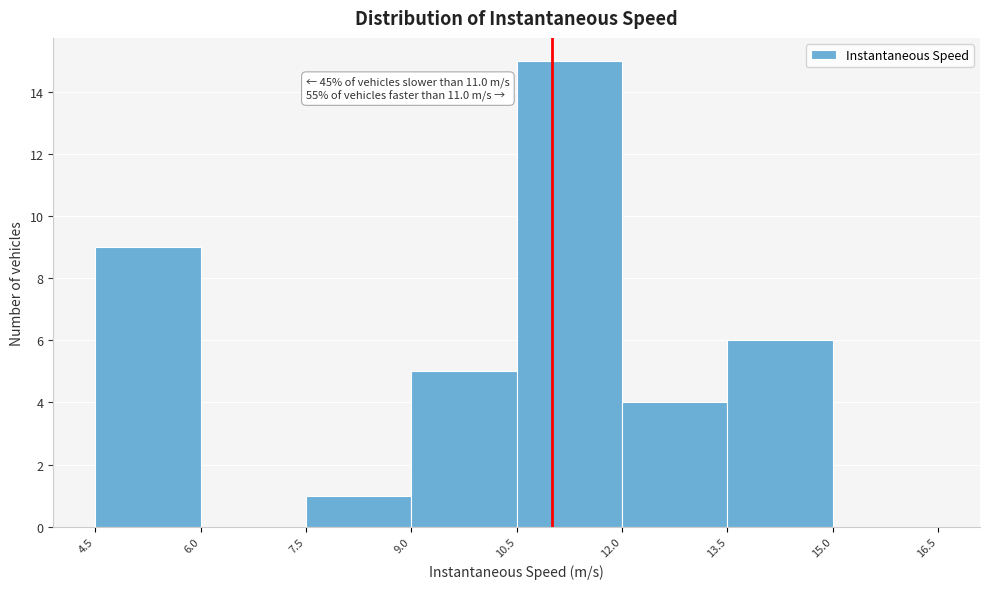

Over which range of the x-axis is the bar tallest?

10.5 to 12.0